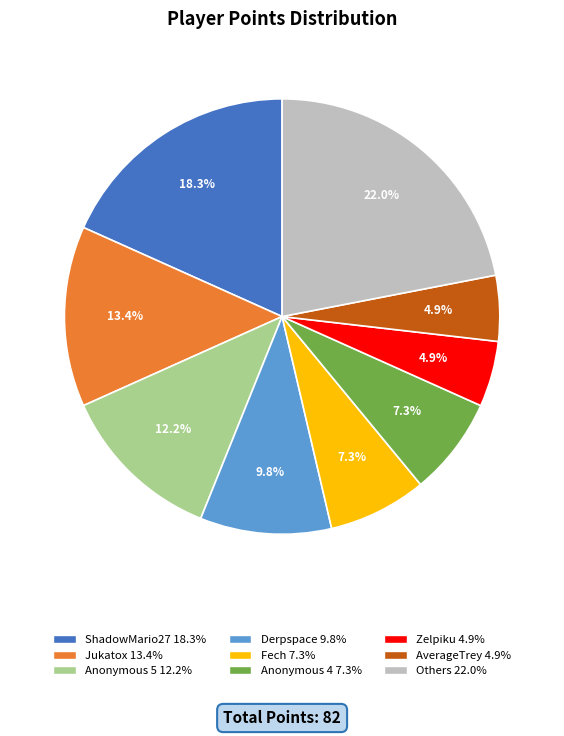

Does any single category account for the majority?

No